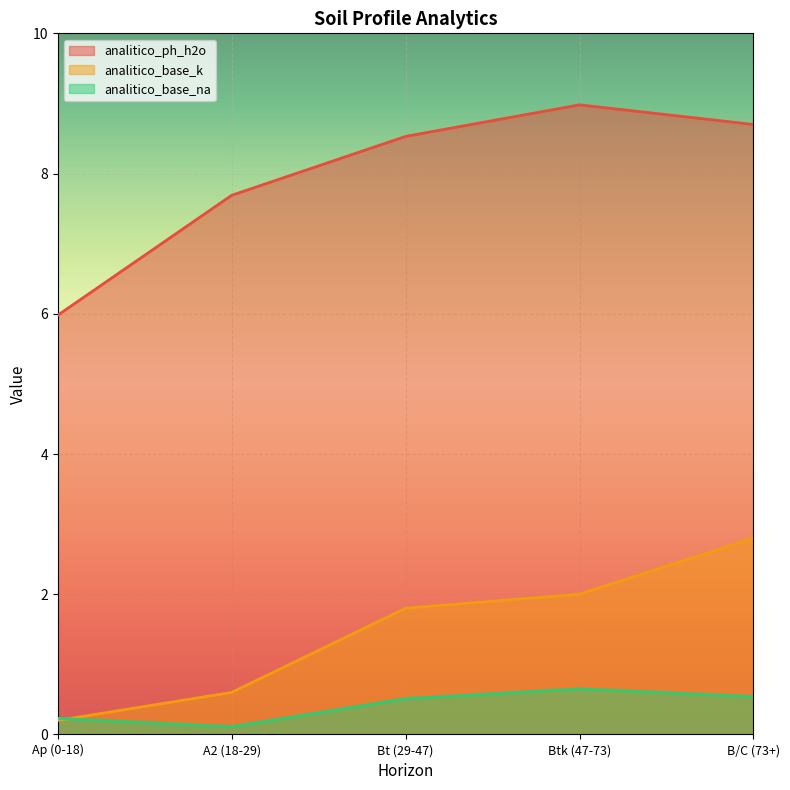

True or false: analitico_base_na has a value of 0.2 at Btk (47-73).

False